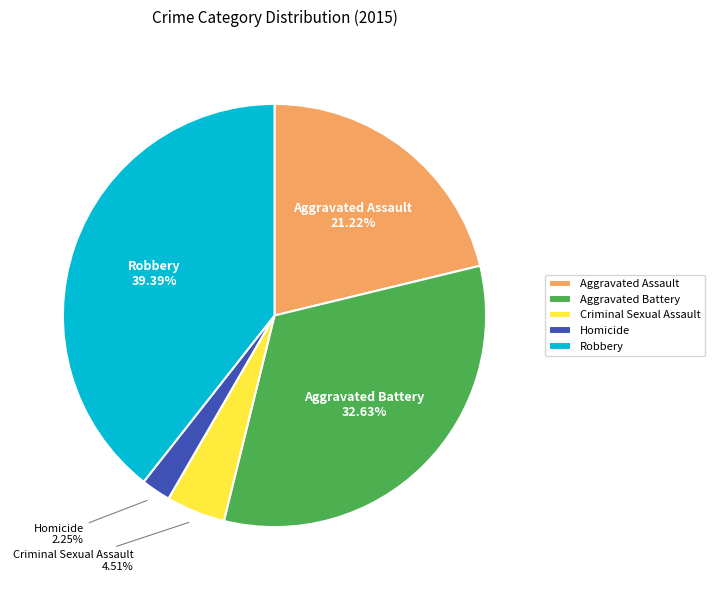

Which slice is the smallest?

Homicide